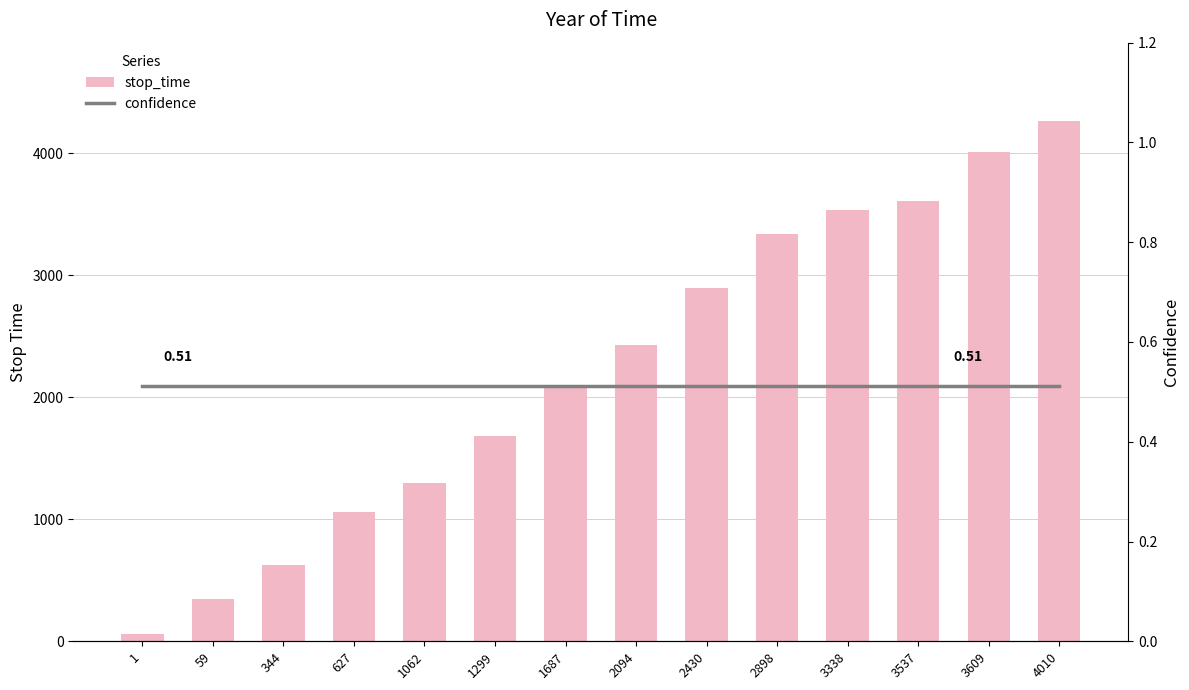

Rank the series by their average value, from highest to lowest.

stop_time, confidence